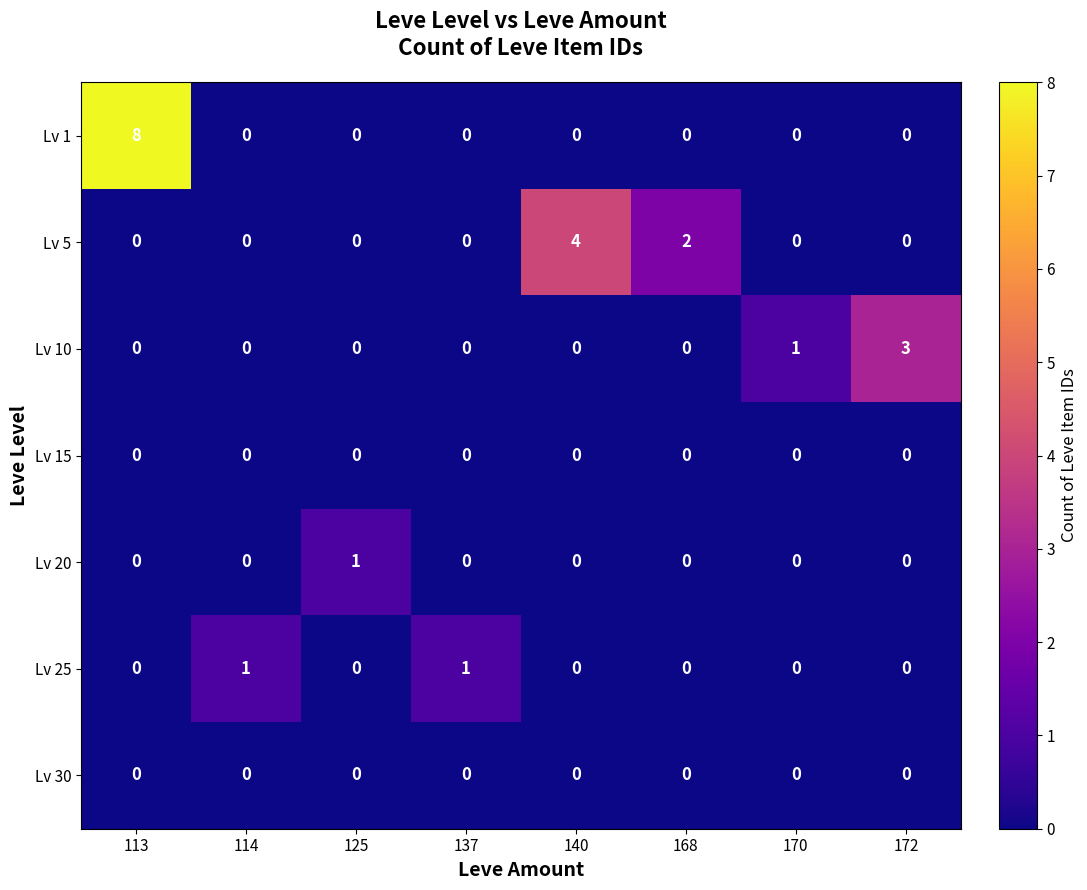

Which label corresponds to the largest value in the chart?

113